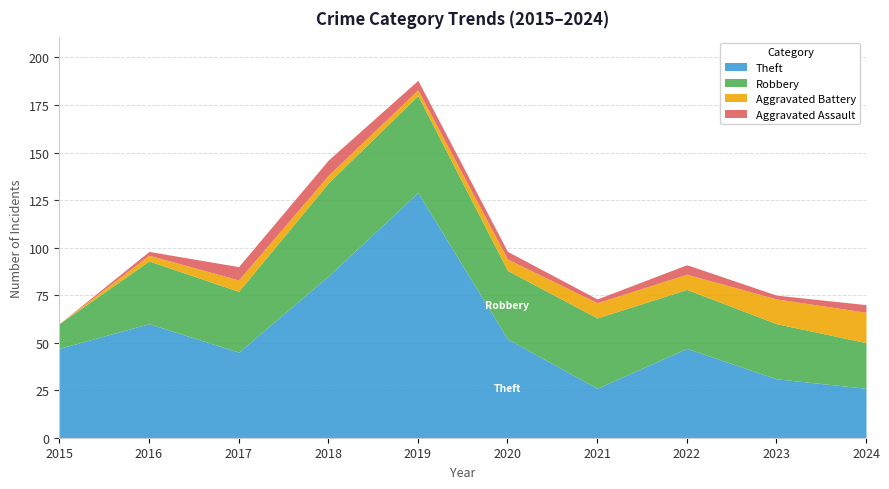

Where is the first local maximum for Aggravated Assault?

2018